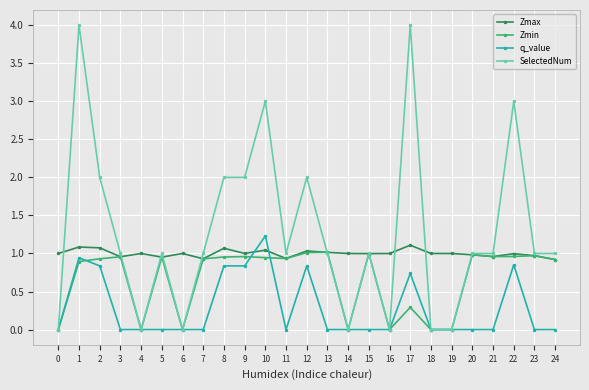

How many times do q_value and Zmax cross each other?

2